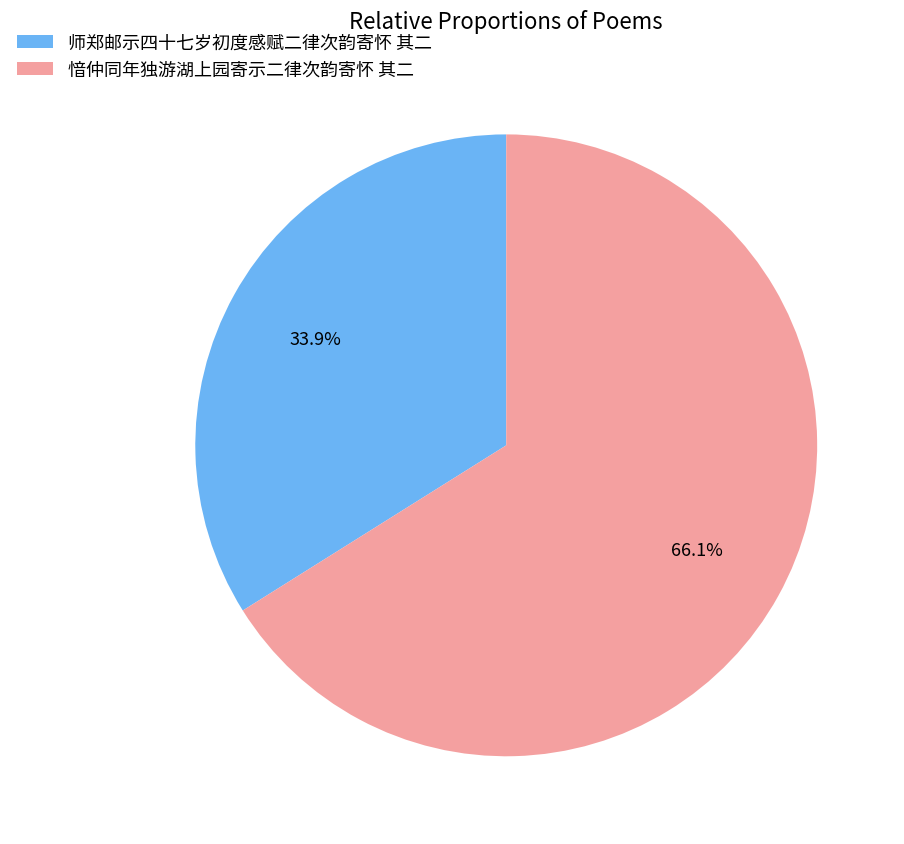

How many segments does this pie chart have?

2